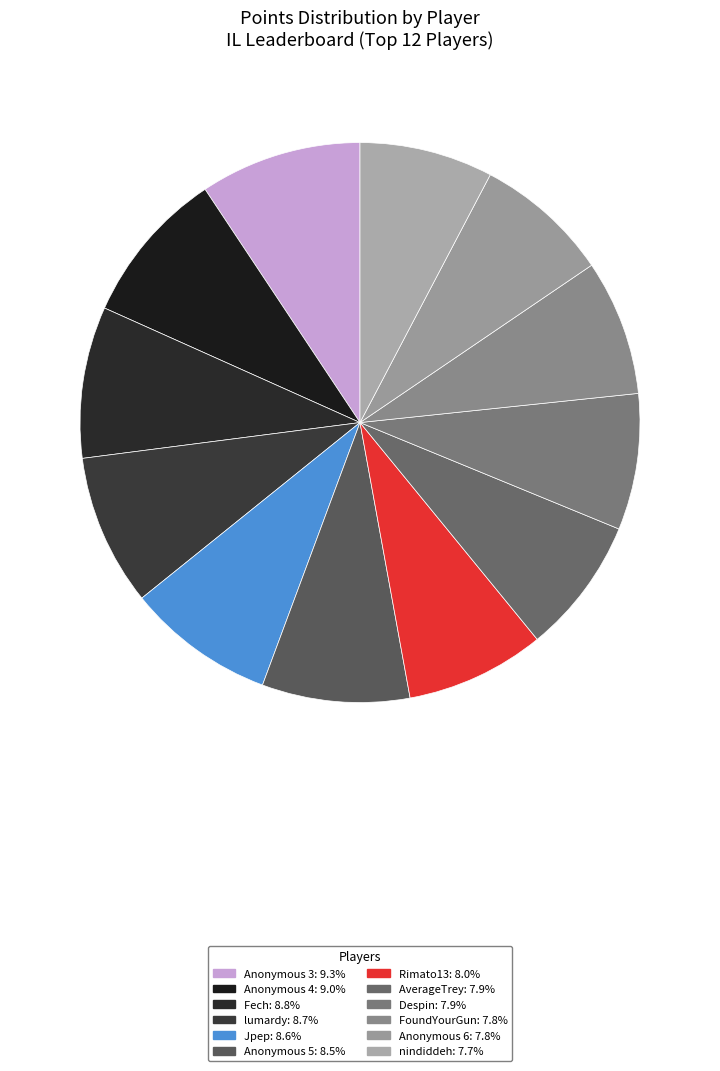

To the nearest percent, what portion does nindiddeh represent?

8%